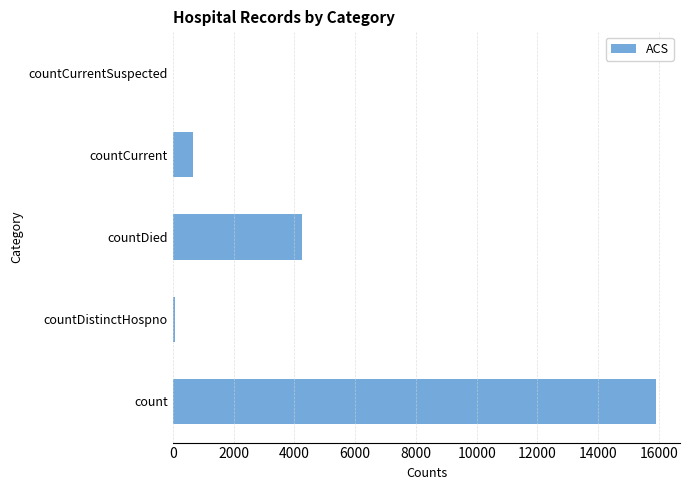

Is it true that the value at countCurrentSuspected is 0?

True